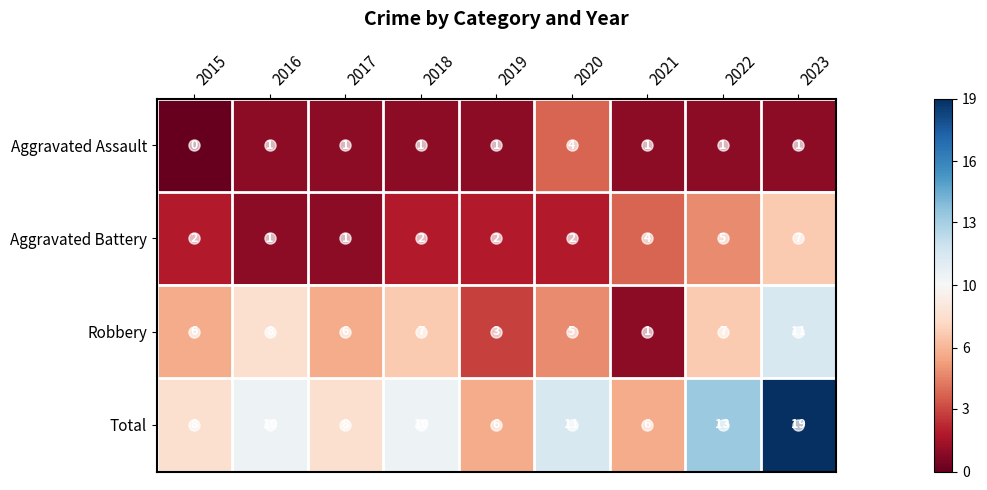

Is it true that Aggravated Battery equals 5 at 2022?

True